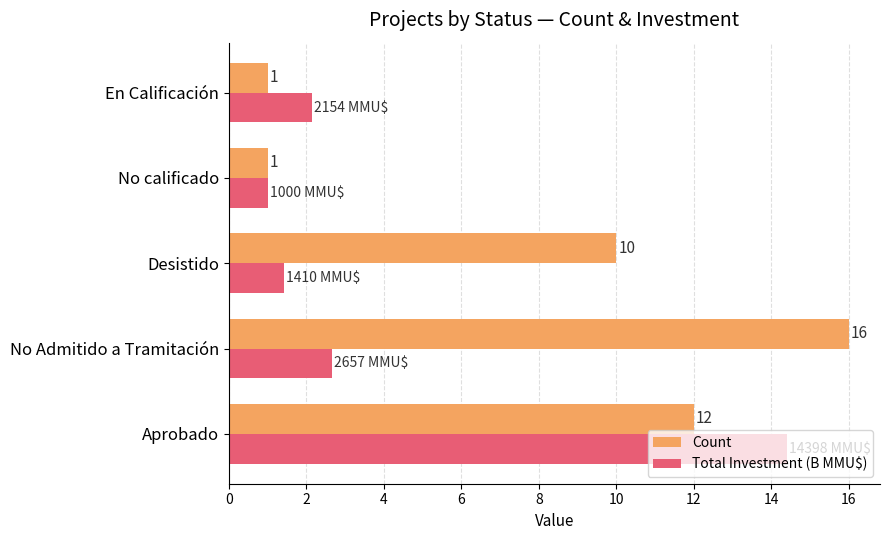

Rank the series by their maximum value, from lowest to highest.

Total Investment (B MMU$), Count